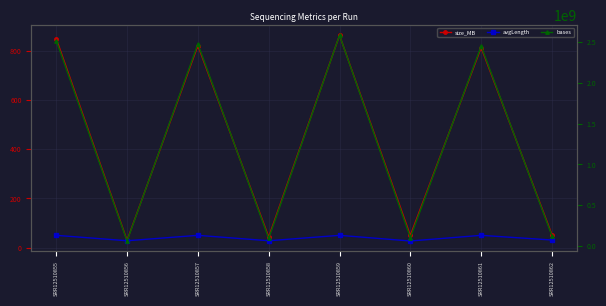

Where is the first local maximum for size_MB?

SRR12510857